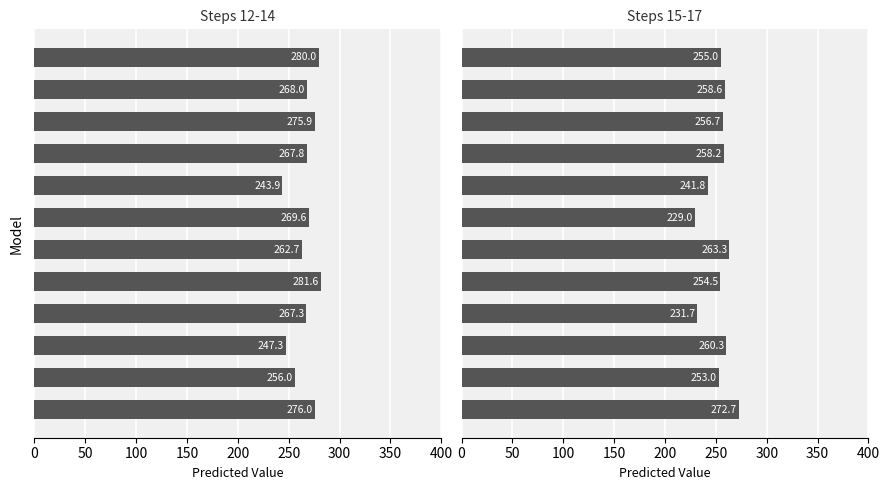

What is the difference between the maximum and minimum values in the Steps 12-14 series?

37.7